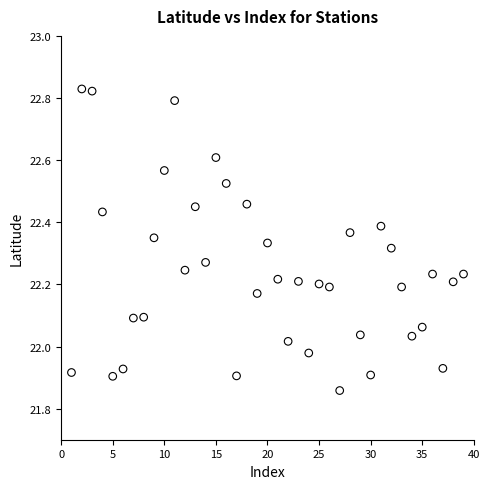

What is the range of X values (max minus min)?

38.0